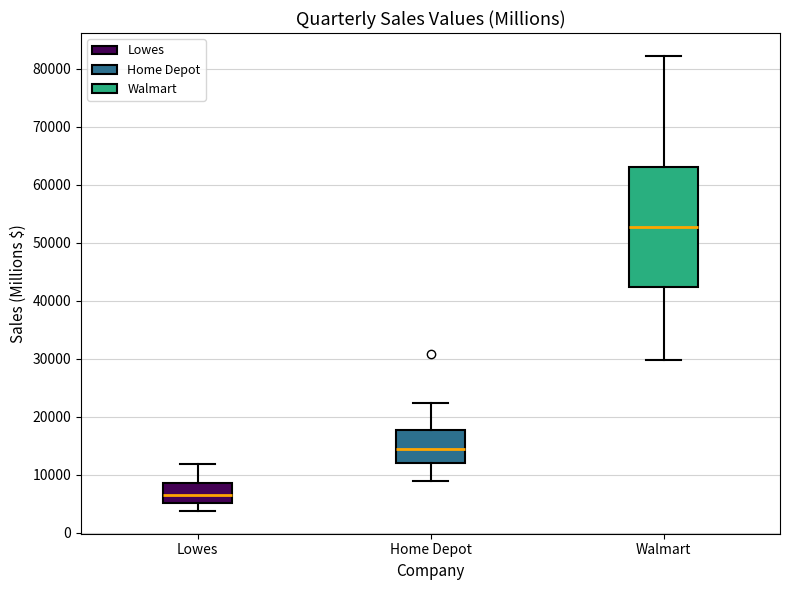

Which box's median line is the highest?

Walmart